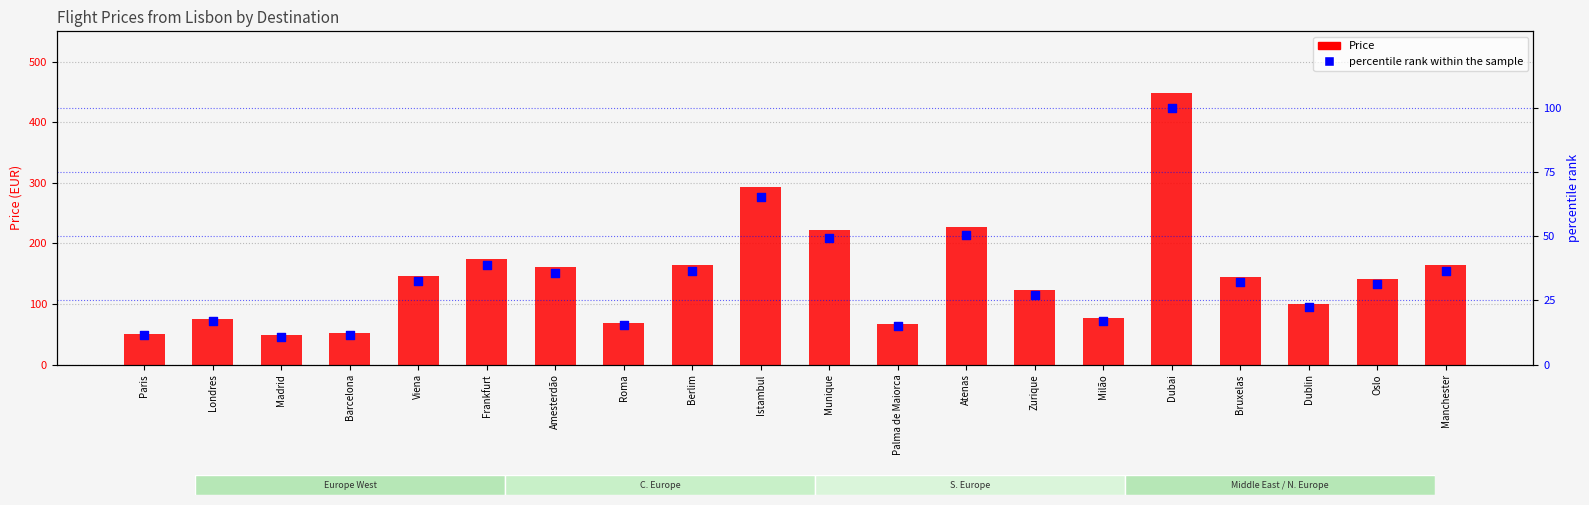

Which series contains the lowest Y value?

percentile rank within the sample